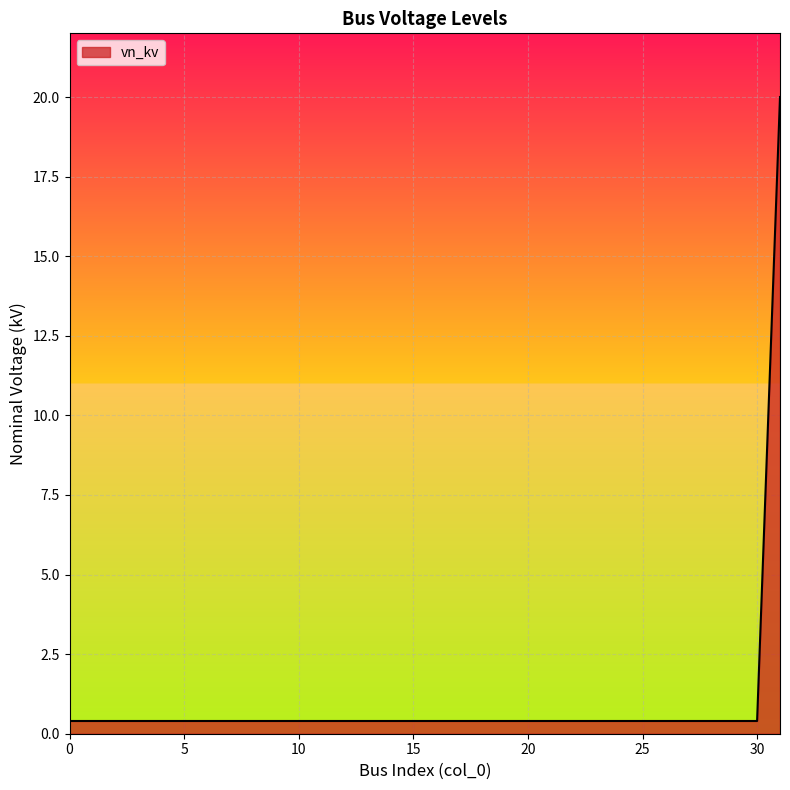

What is the maximum value shown in the chart?

20.0